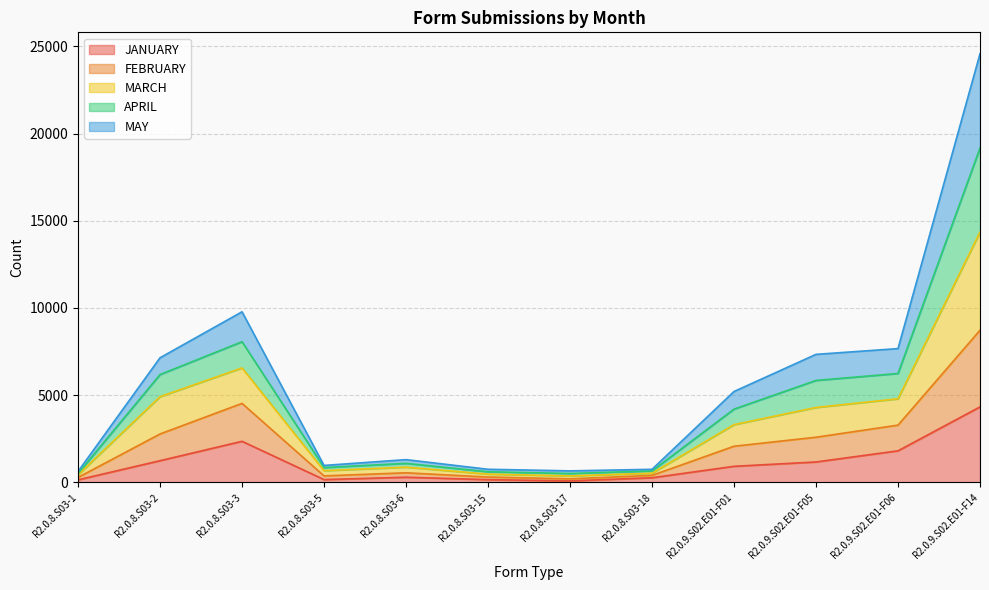

True or false: FEBRUARY has more than 0 points higher than both neighbors.

True